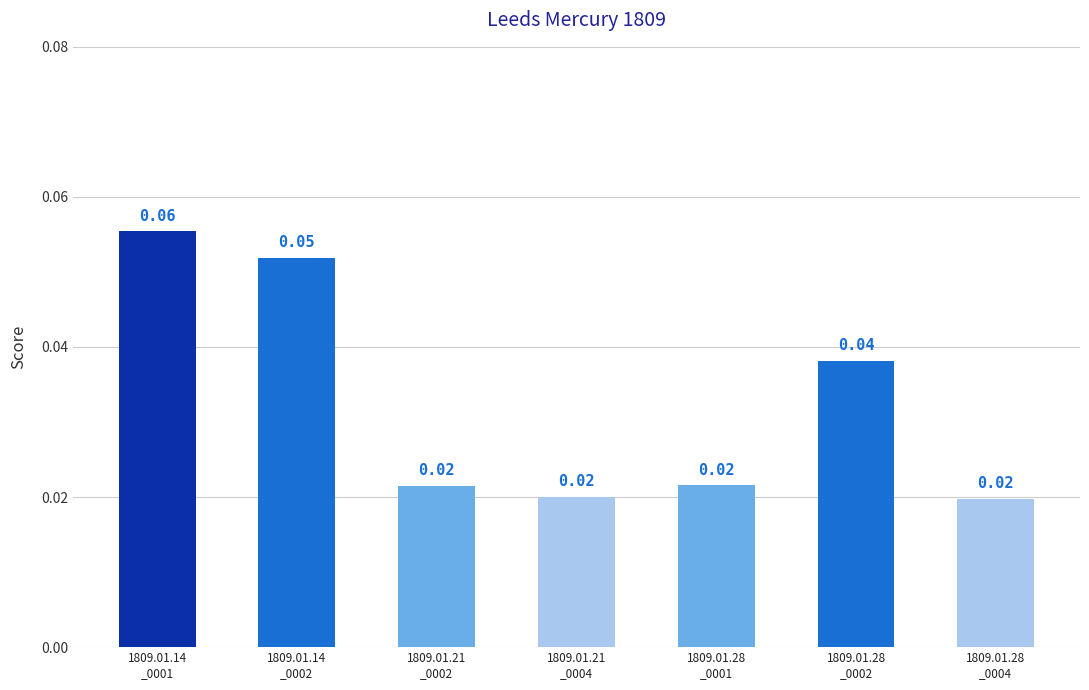

What position from the right is 1809.01.28
_0001?

3